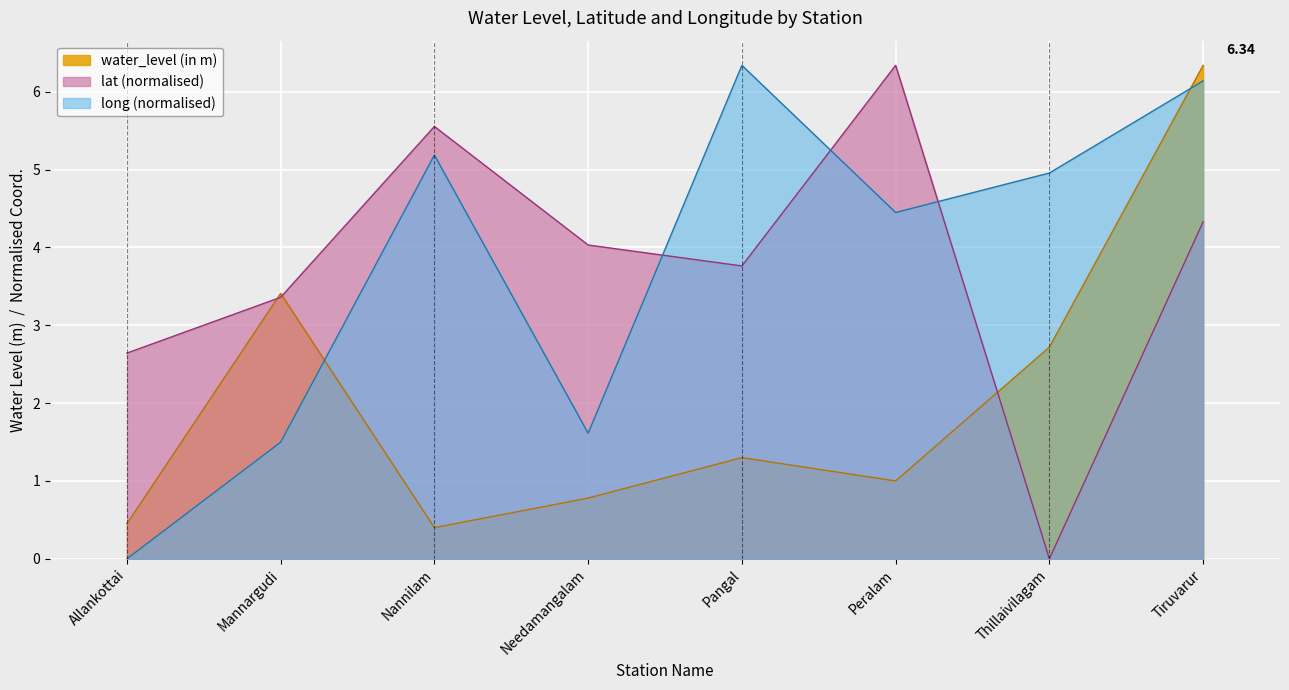

What is the label of the 2nd point from the left?

Mannargudi